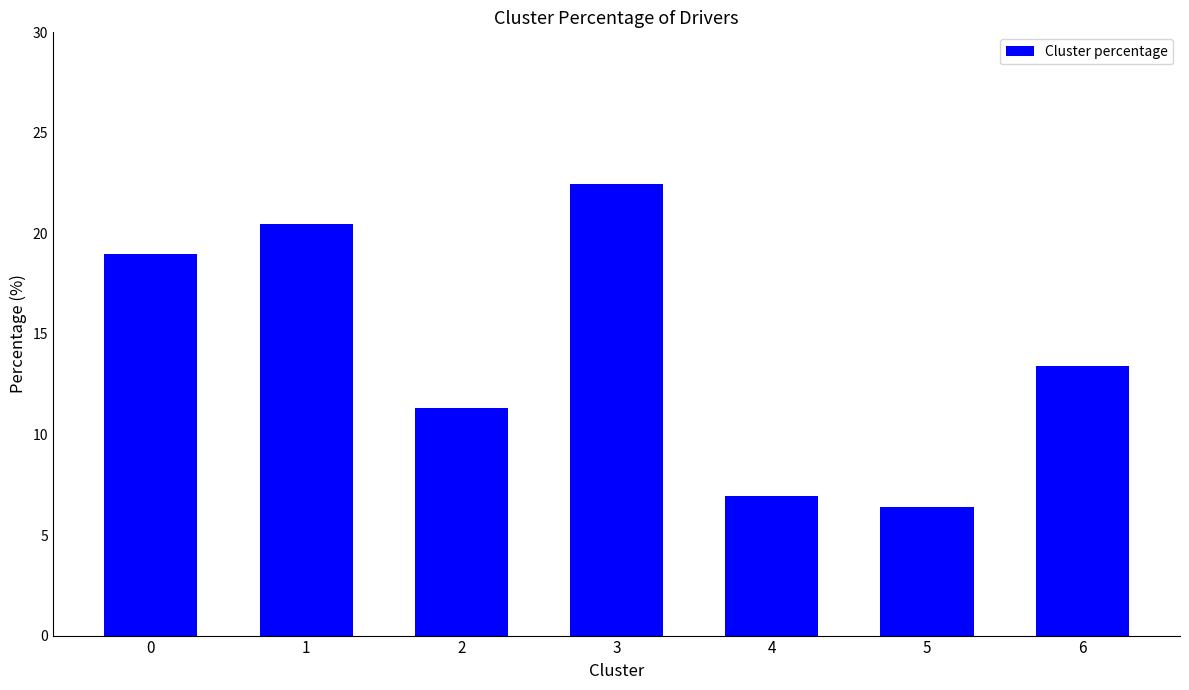

Which category has the lowest value across all series?

5